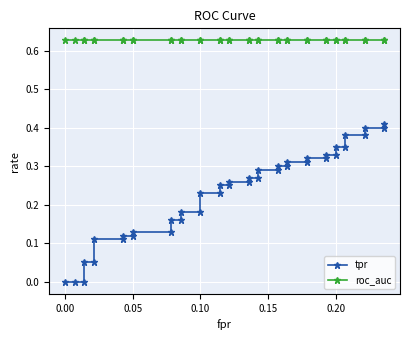

How many lines are shown in the chart?

2